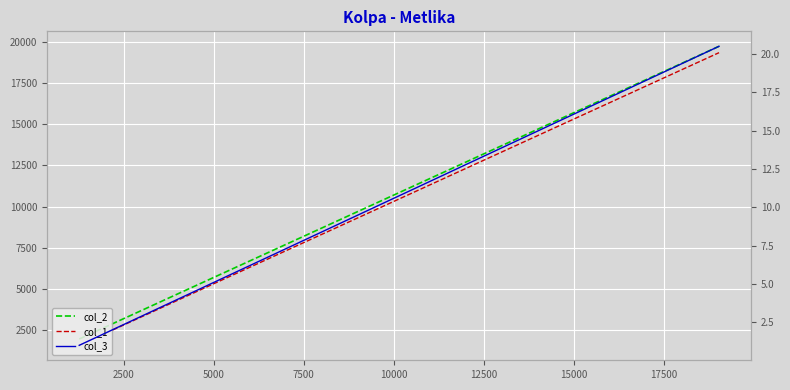

What is the average value of the col_3 series?

10.8